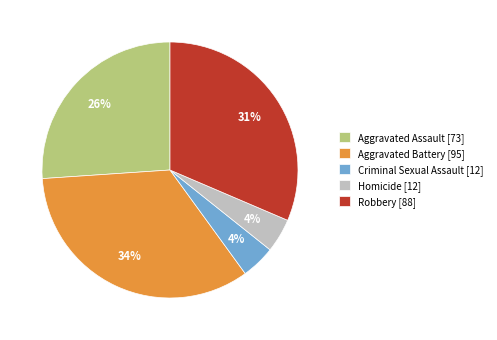

What is the ratio of the value at Homicide to the value at Criminal Sexual Assault?

1.0